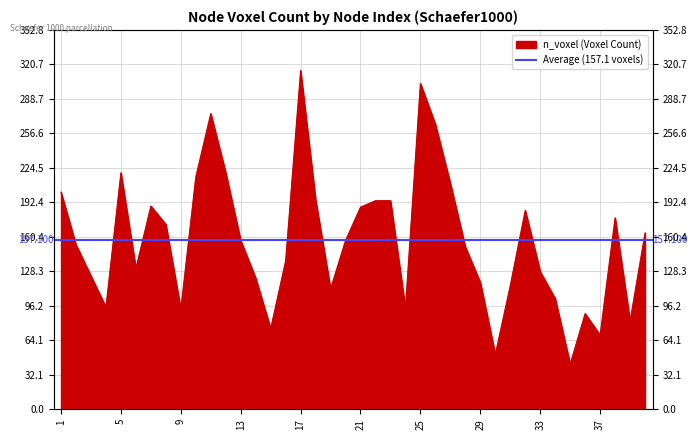

What is the value of the 33rd point from the left?

128